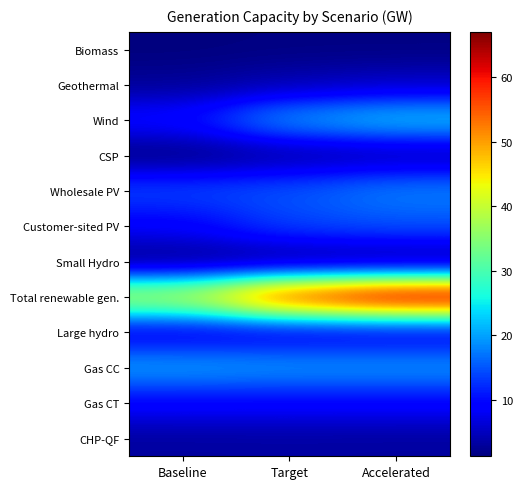

Reading left to right, list all the values displayed in this chart.

Biomass: Baseline=1.3	Target=1.6	Accelerated=1.6
Geothermal: Baseline=2.7	Target=4.2	Accelerated=5.3
Wind: Baseline=10.0	Target=20.0	Accelerated=23.0
CSP: Baseline=1.4	Target=3.1	Accelerated=3.8
Wholesale PV: Baseline=14.0	Target=15.0	Accelerated=18.0
Customer-sited PV: Baseline=8.9	Target=14.0	Accelerated=15.0
Small Hydro: Baseline=1.4	Target=1.4	Accelerated=1.4
Total renewable gen.: Baseline=40.0	Target=60.0	Accelerated=67.0
Large hydro: Baseline=7.1	Target=7.1	Accelerated=7.1
Gas CC: Baseline=20.2	Target=19.6	Accelerated=19.6
Gas CT: Baseline=9.3	Target=9.3	Accelerated=9.3
CHP-QF: Baseline=3.2	Target=3.3	Accelerated=3.2